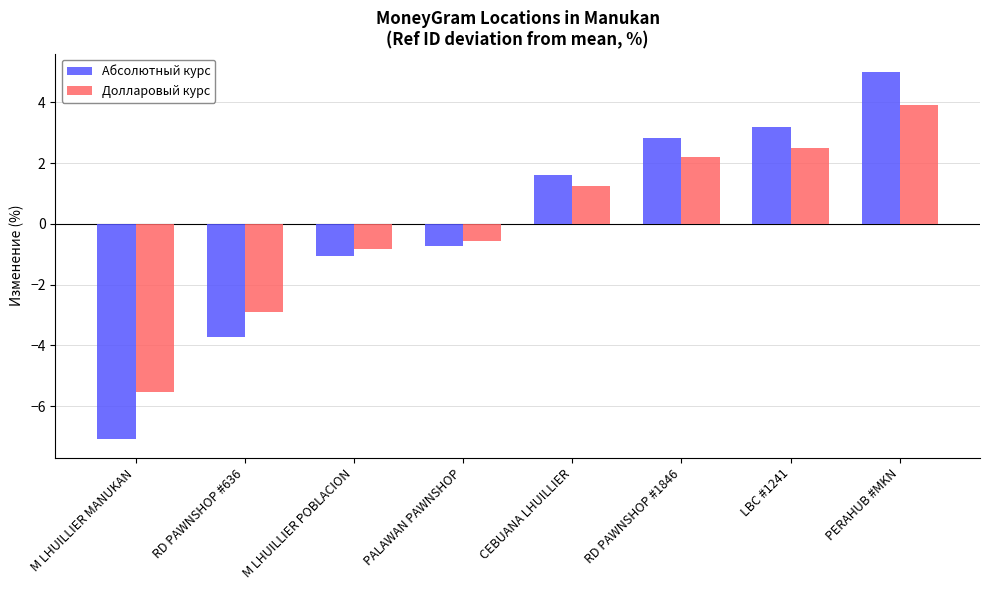

List the labels in order of Долларовый курс value, smallest first.

M LHUILLIER MANUKAN, RD PAWNSHOP #636, M LHUILLIER POBLACION, PALAWAN PAWNSHOP, CEBUANA LHUILLIER, RD PAWNSHOP #1846, LBC #1241, PERAHUB #MKN